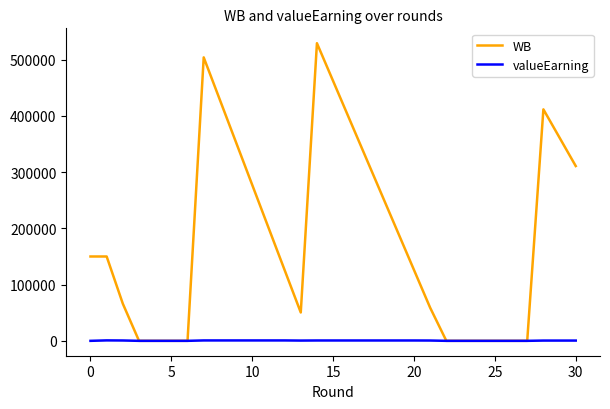

Rank the series by their maximum value, from lowest to highest.

valueEarning, WB